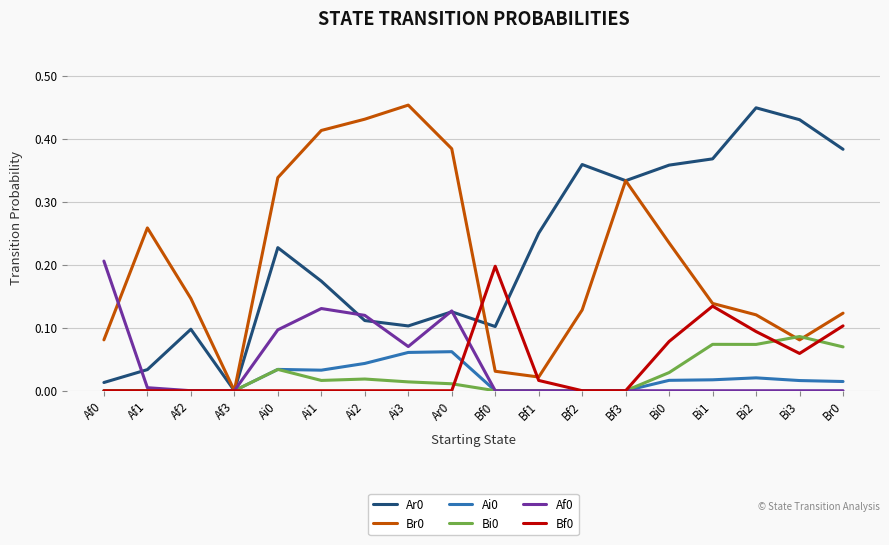

What position from the right is Af2?

16